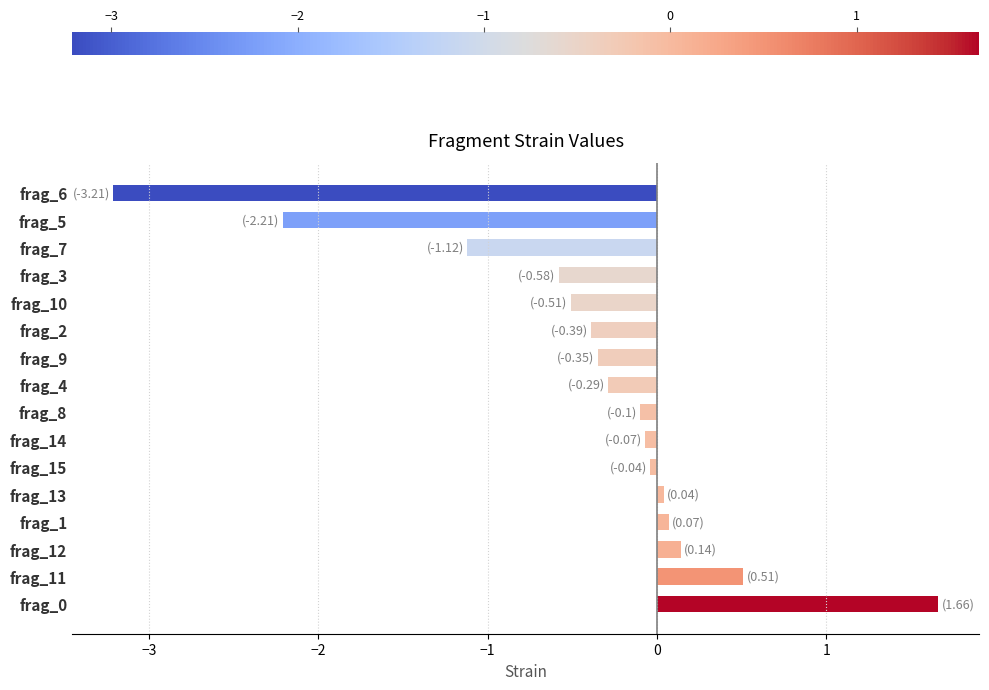

Is it true that the value at frag_9 is -0.3?

True